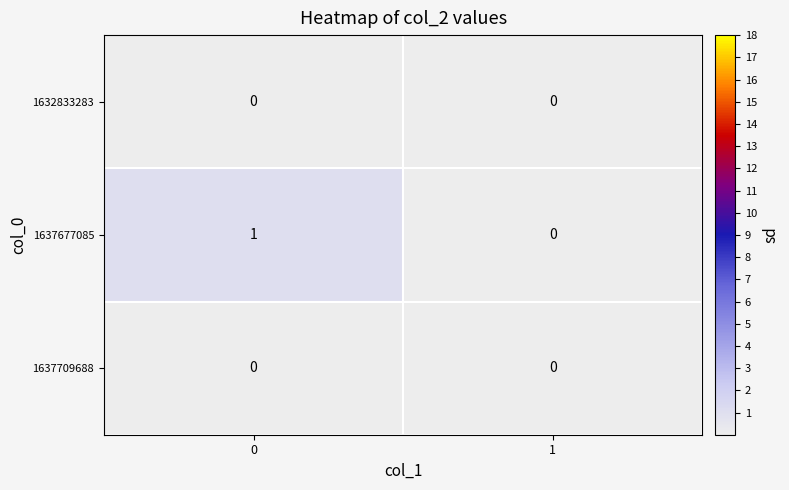

Which series has the widest spread of values?

1637677085